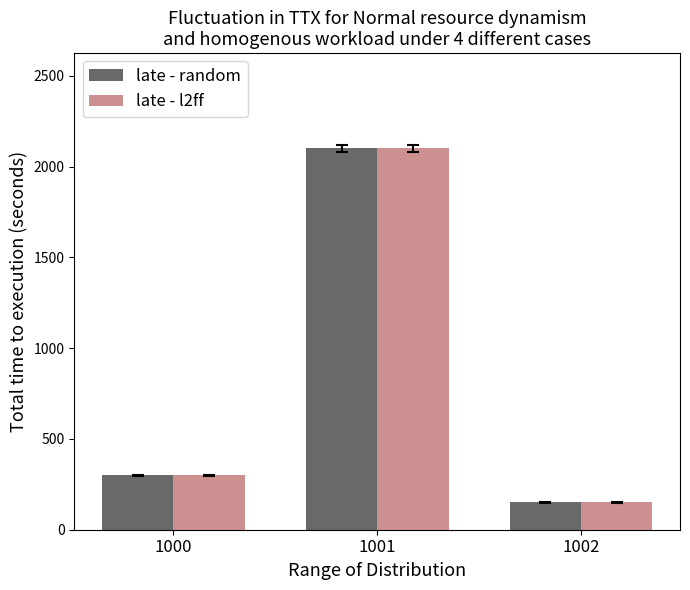

How many series are shown in this chart?

2